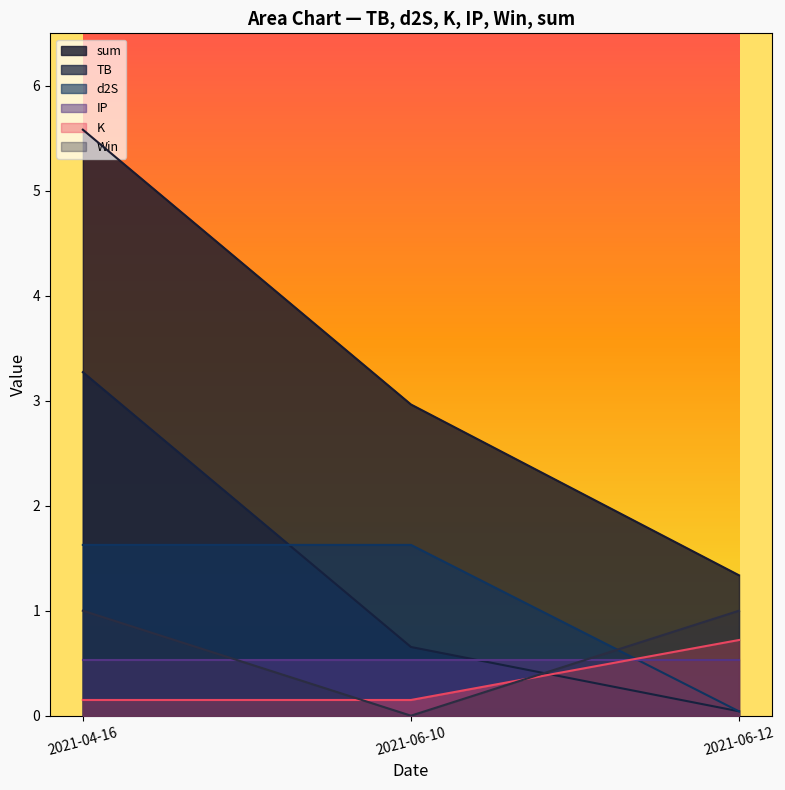

List the labels in order of TB value, largest first.

2021-04-16, 2021-06-10, 2021-06-12